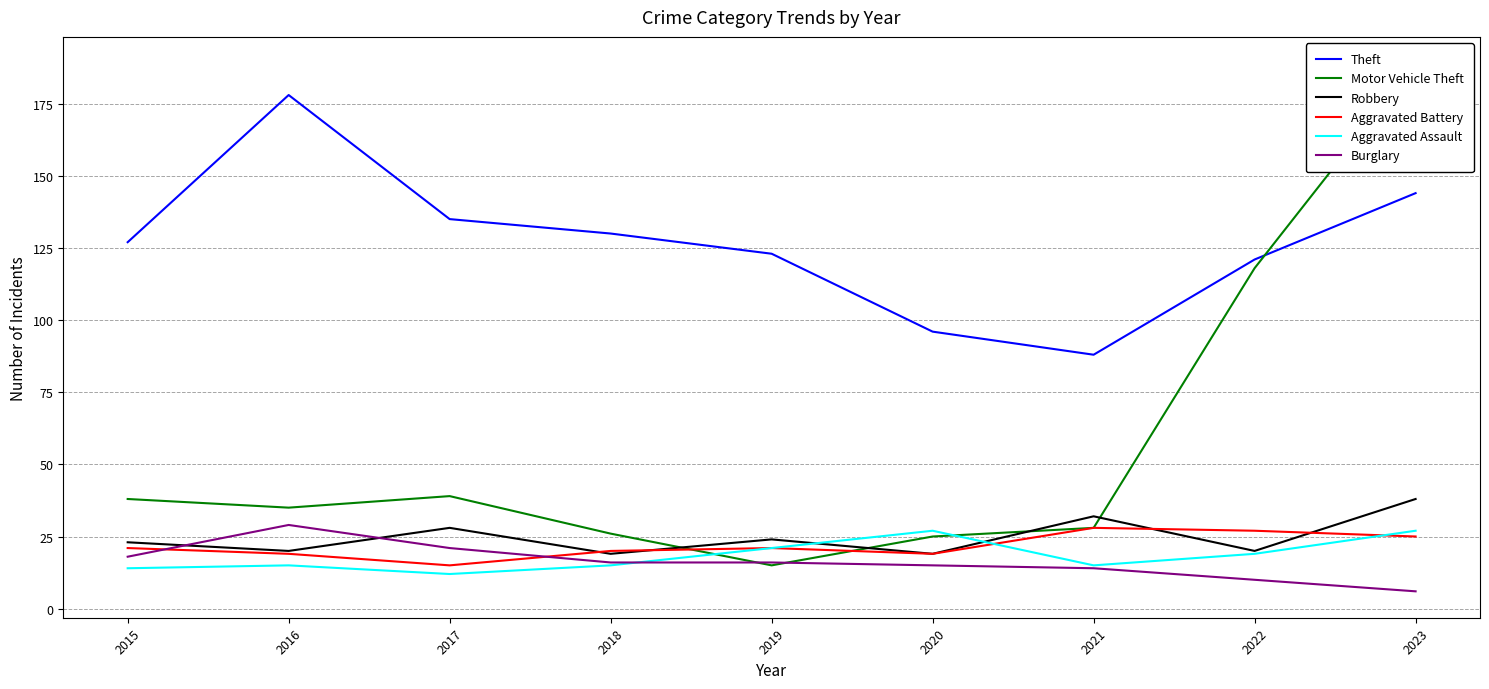

The Robbery series shows 28 at 2017. True or false?

True